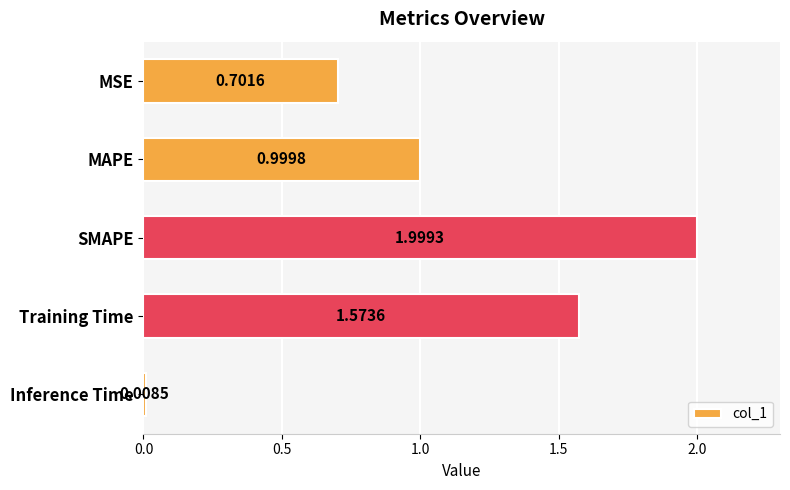

How many bars are there in total?

5